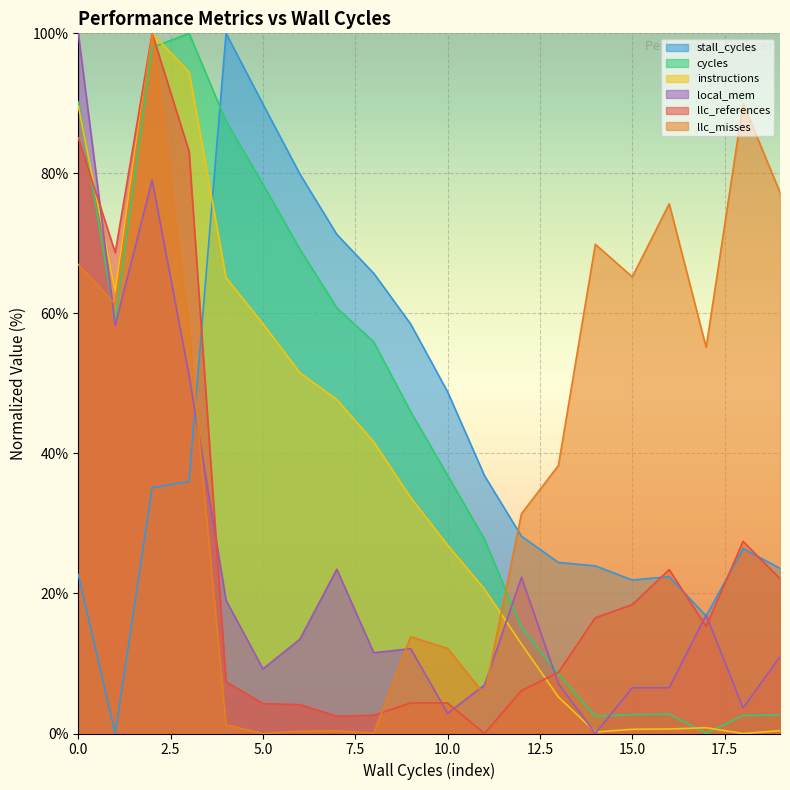

Which series changed the most between 419412262 and 419562364?

cycles